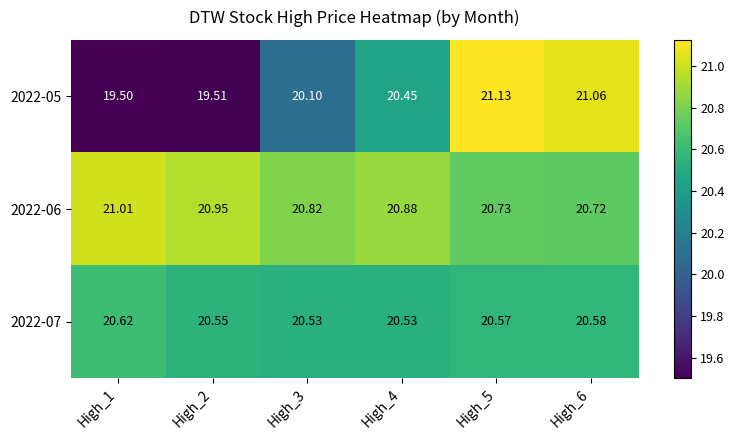

Is the value of 2022-06 at High_1 greater than the value of 2022-05 at High_1?

Yes